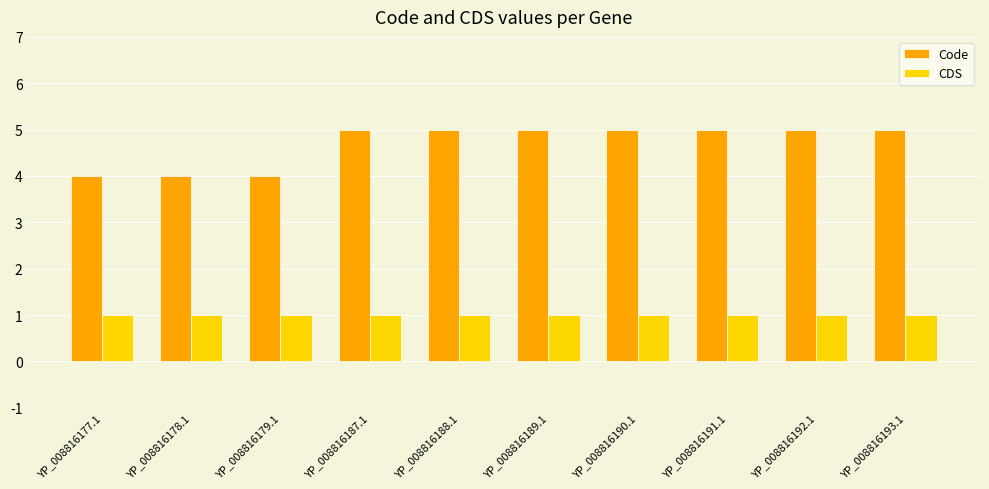

Count the number of data series in this chart.

2